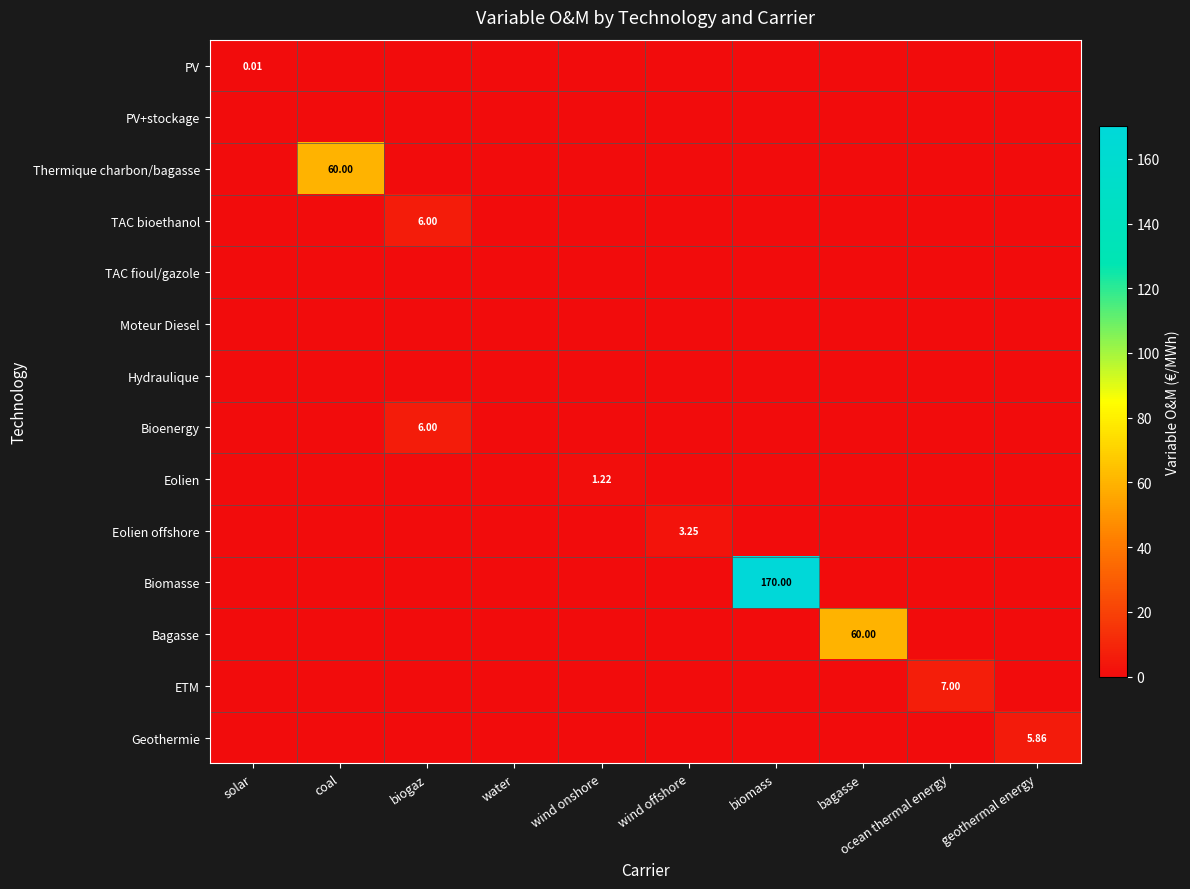

True or false: Biomasse has a value of 73.6 at bagasse.

False